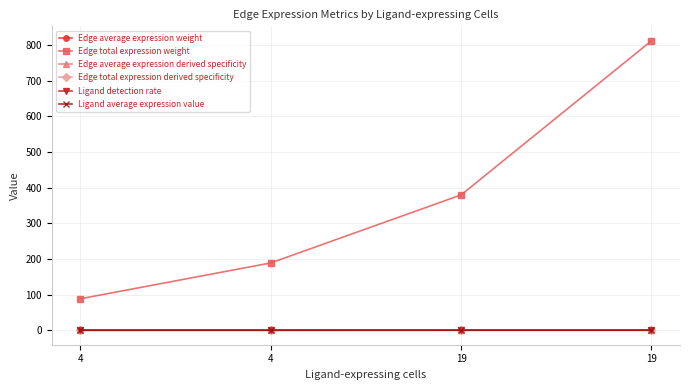

At 19, list the series in order from smallest to largest.

Edge average expression weight, Ligand detection rate, Ligand average expression value, Edge total expression derived specificity, Edge average expression derived specificity, Edge total expression weight